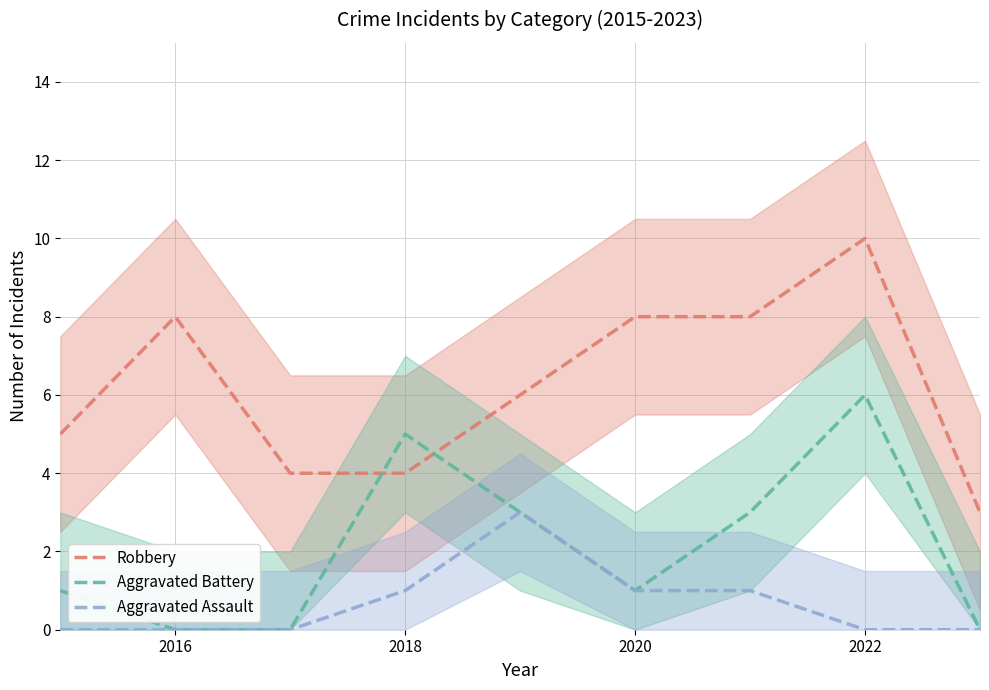

Which series has the widest spread of values?

Robbery